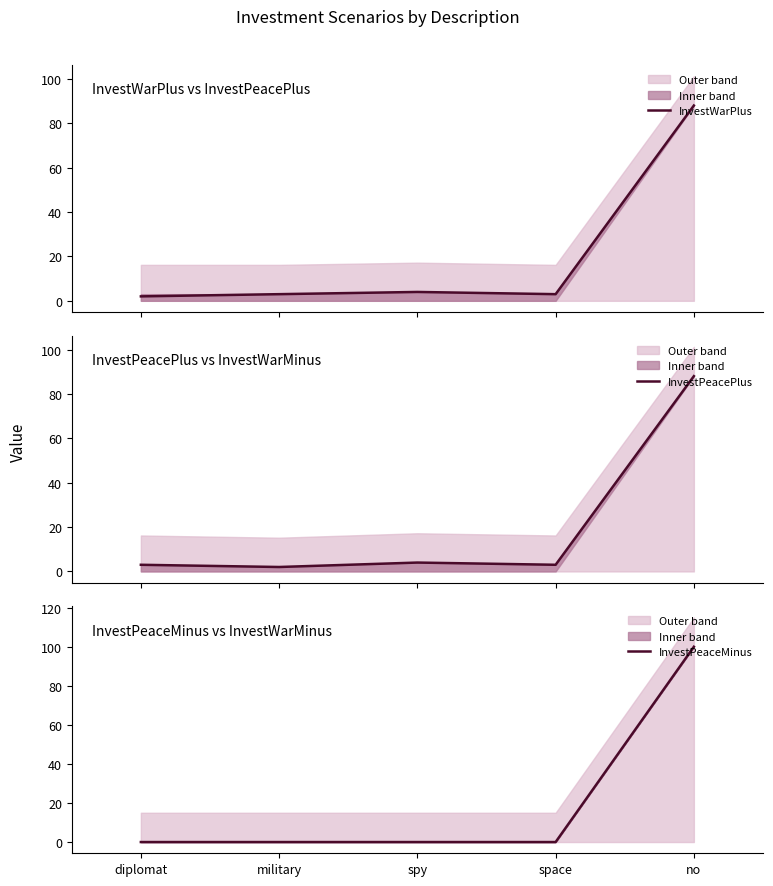

At how many categories does at least one series exceed 22?

1